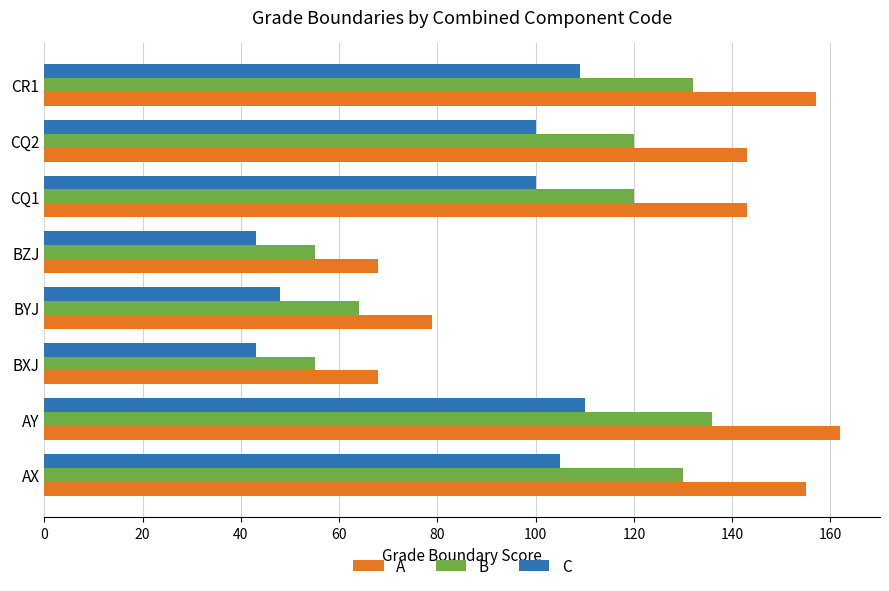

What is the spread (max minus min) of values at AY?

52